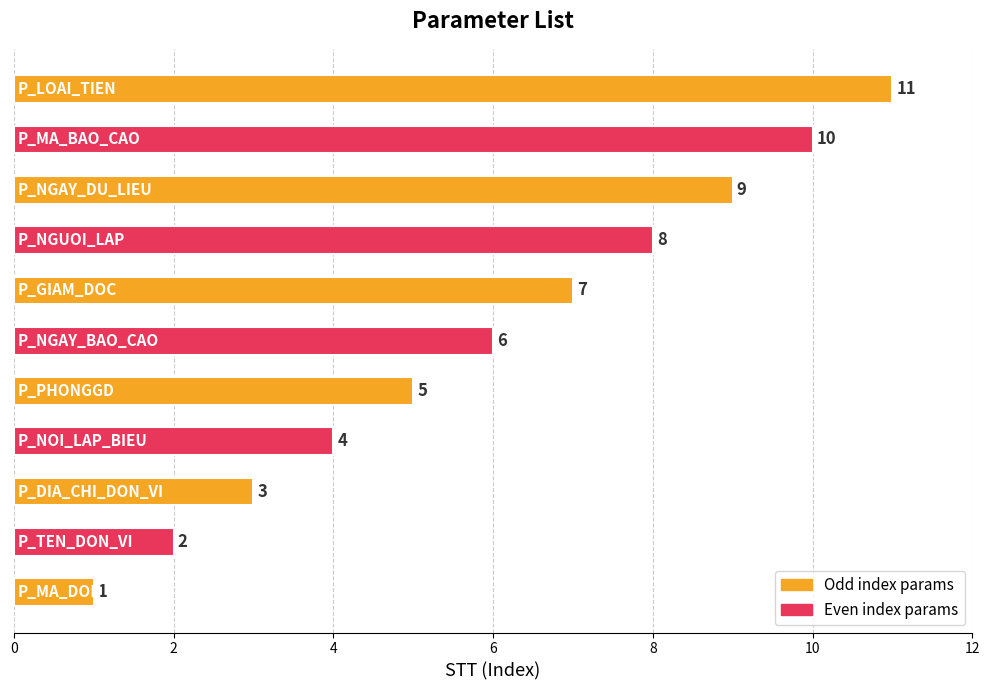

What is the average value?

6